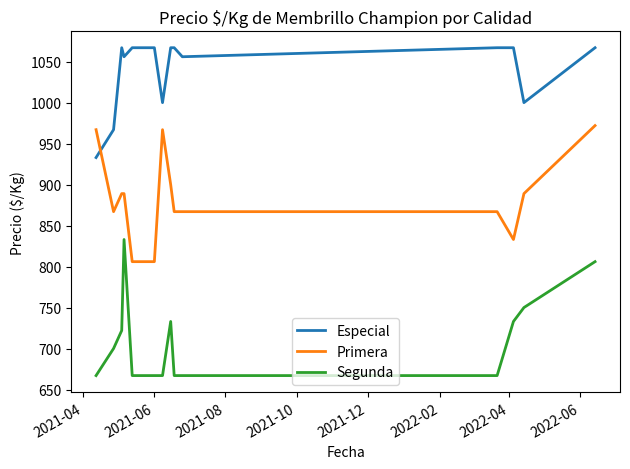

List the series in order of their peak value, highest first.

Especial, Primera, Segunda